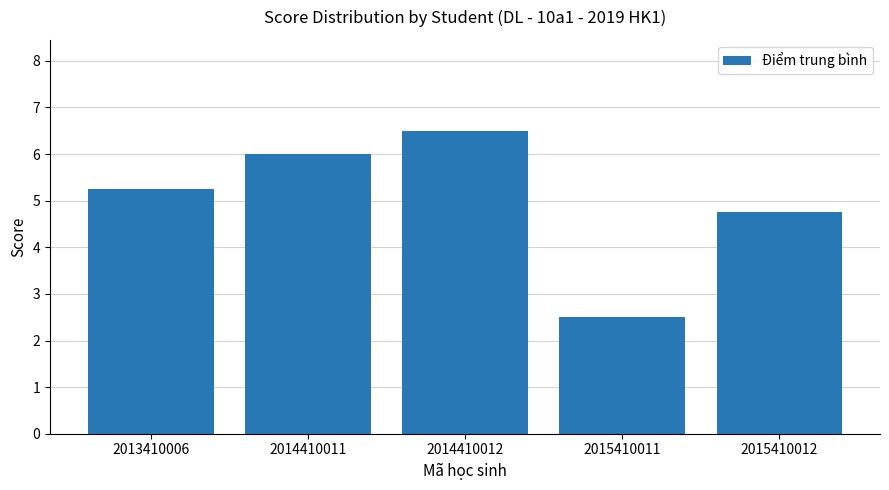

At which label is the value closest to 4?

2015410012